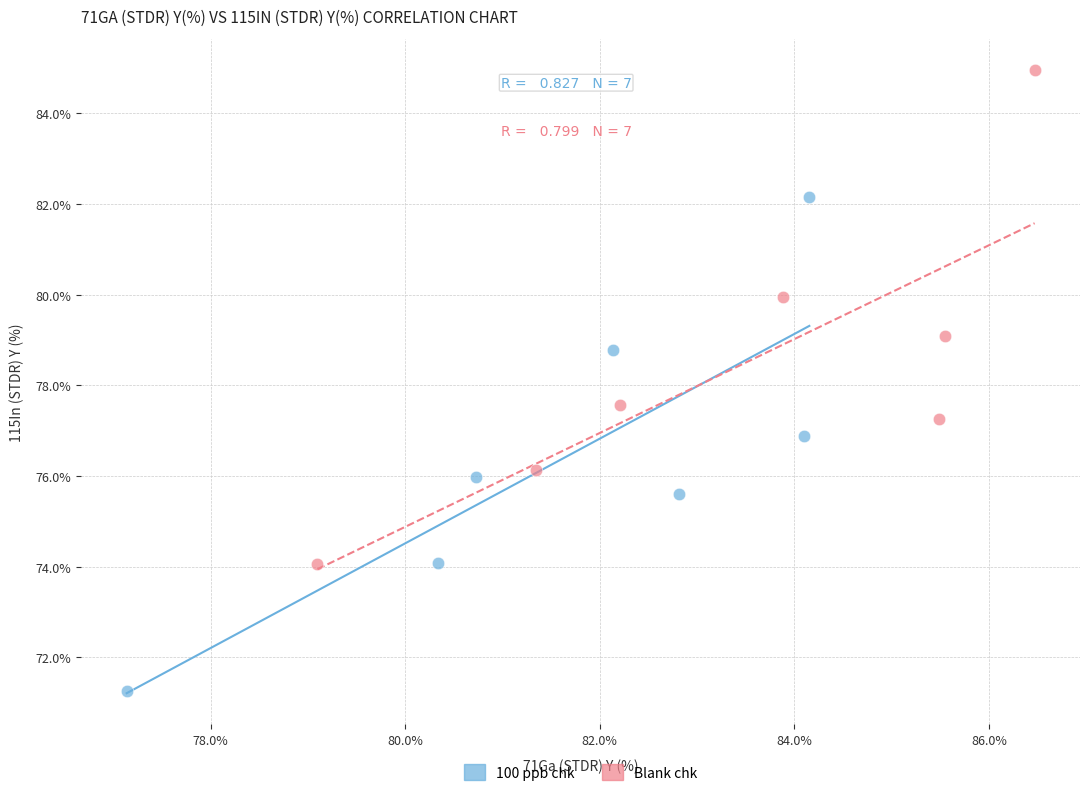

What are all the series names shown in the legend?

100 ppb chk, Blank chk